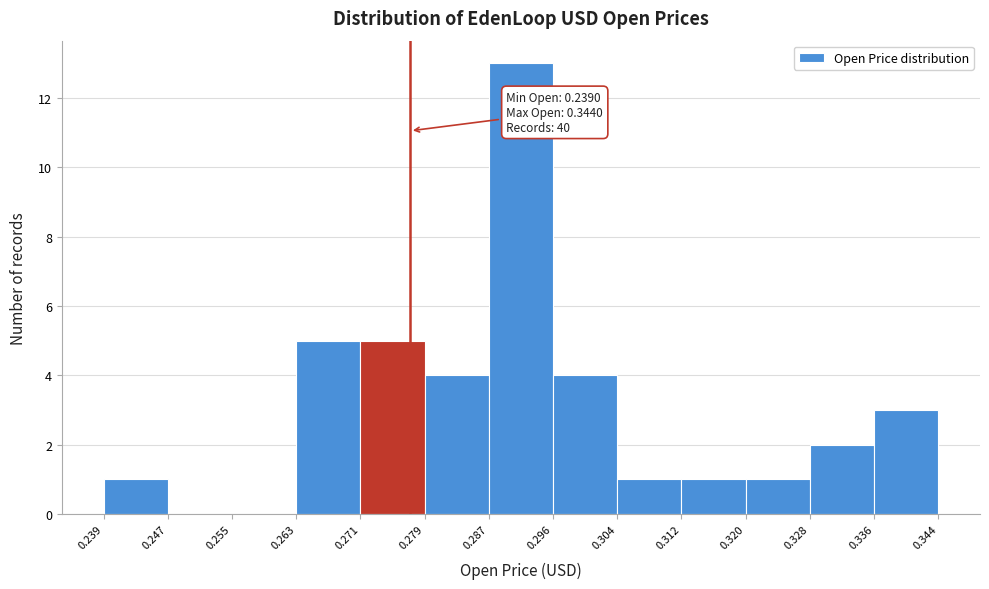

Which range on the x-axis has the tallest bar?

0.287 to 0.296